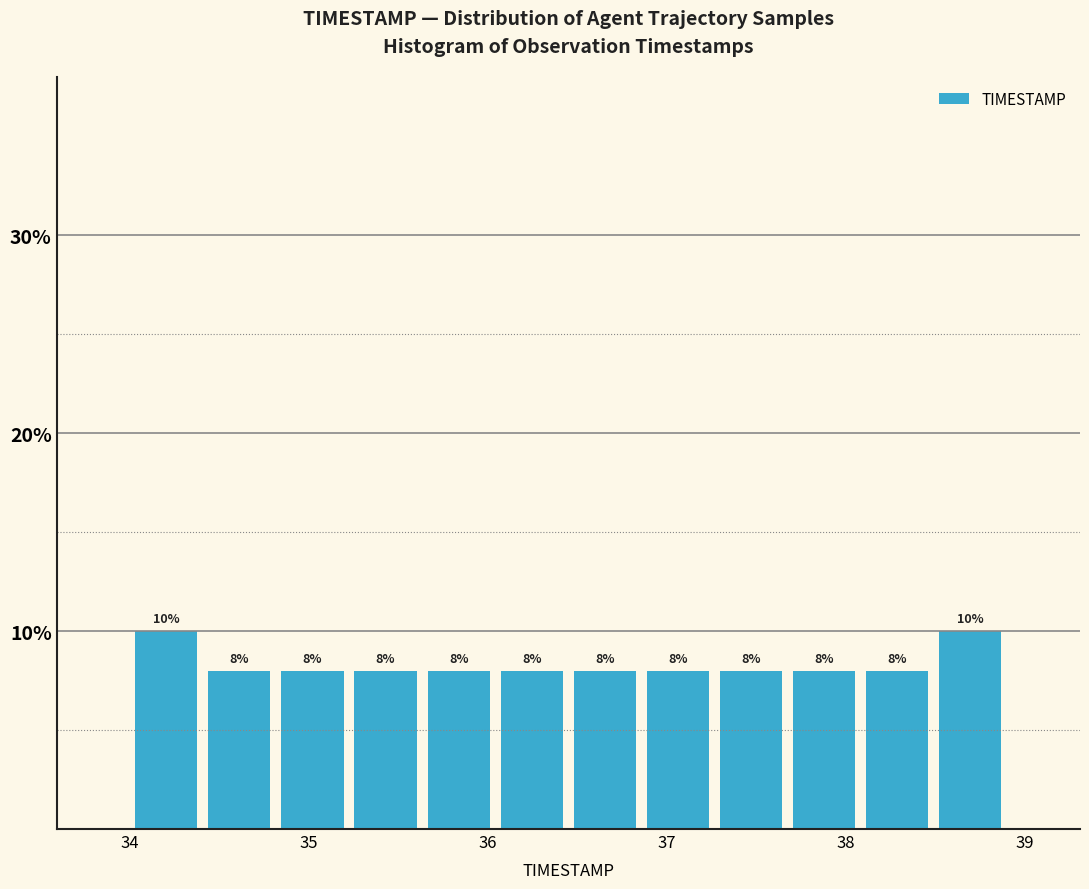

Reading left to right, list every bar in this chart as the range it spans on the x-axis followed by its height. The bar edges are not printed on the chart, so give them approximately, as read against the axis.

34.0 to 34.4: 10
34.4 to 34.8: 8
34.8 to 35.2: 8
35.2 to 35.6: 8
35.6 to 36.0: 8
36.0 to 36.5: 8
36.5 to 36.9: 8
36.9 to 37.3: 8
37.3 to 37.7: 8
37.7 to 38.1: 8
38.1 to 38.5: 8
38.5 to 38.9: 10